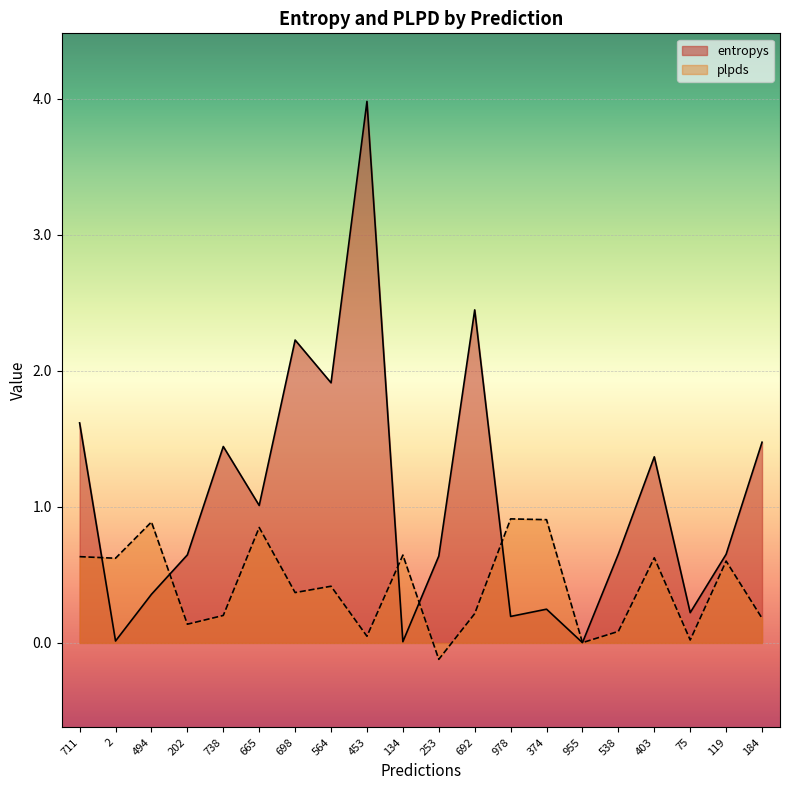

True or false: entropys and plpds intersect in this chart.

True